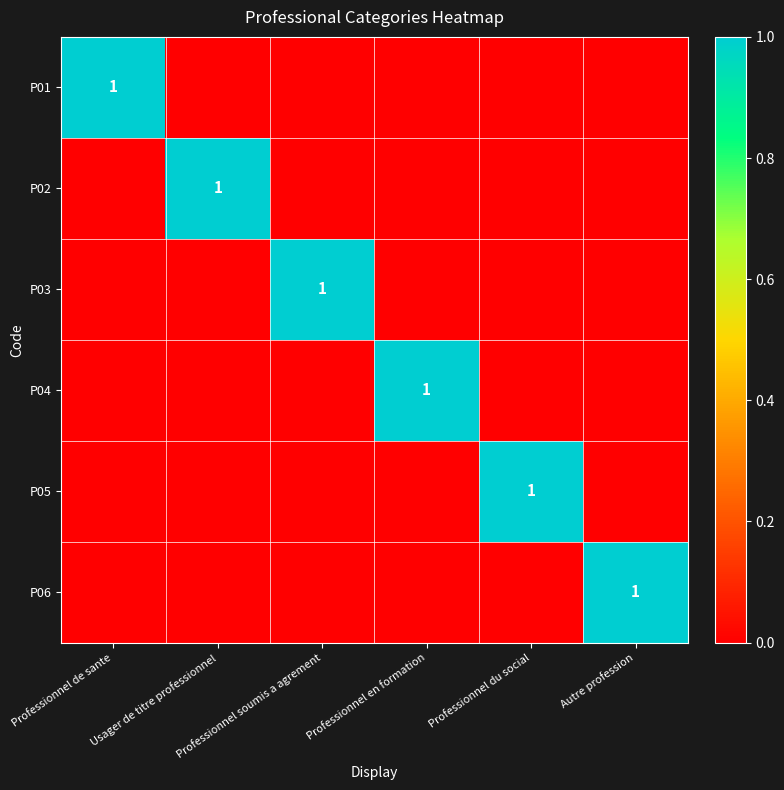

Which category has the highest value across all series?

Professionnel de sante